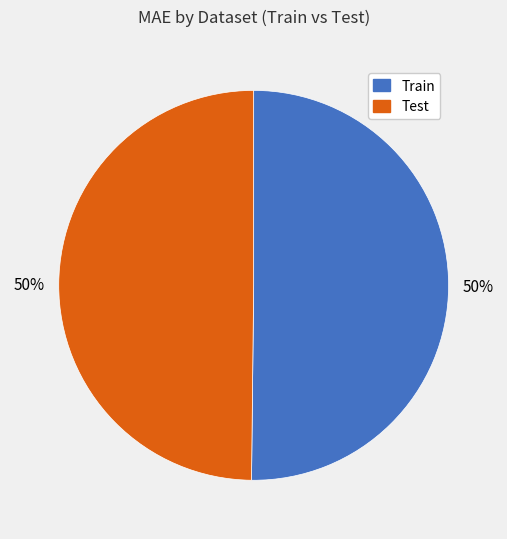

What percentage is the Test slice, to the nearest percent?

50%